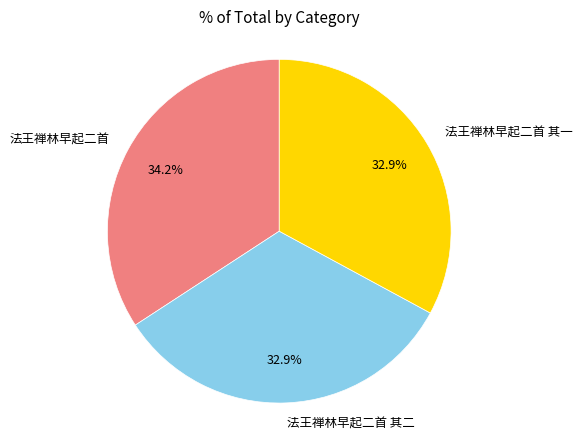

What is the largest slice in the pie chart?

法王禅林早起二首